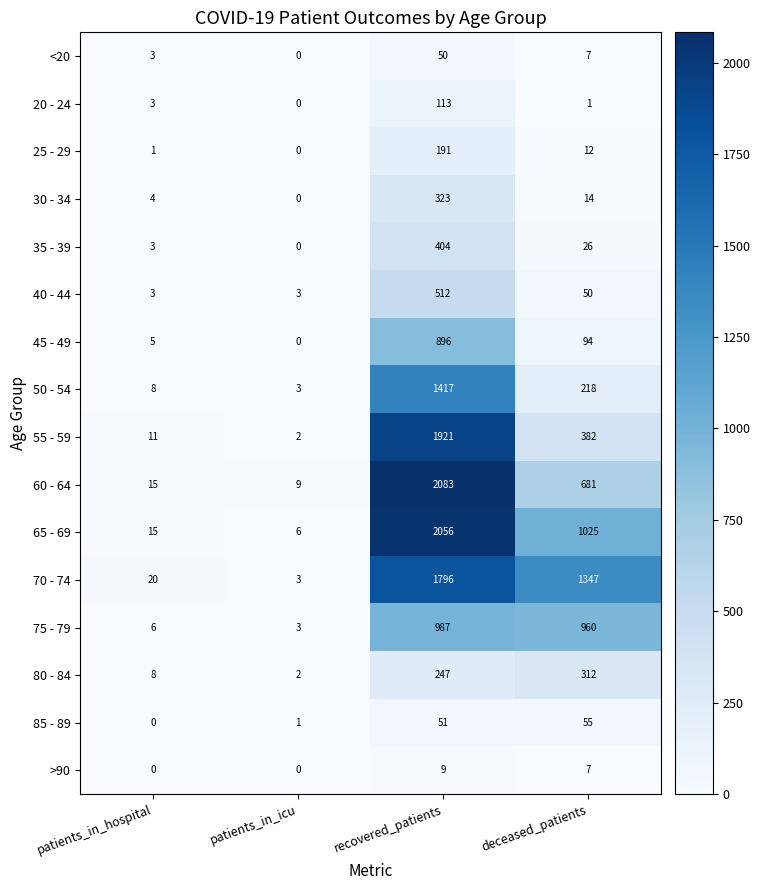

Which label corresponds to the largest value in the chart?

recovered_patients